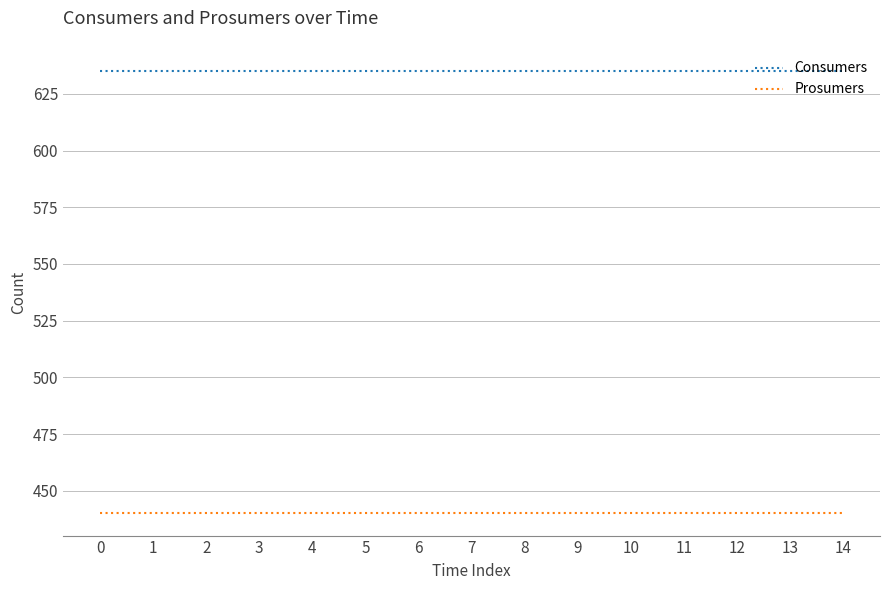

Does the chart have visible grid lines?

Yes